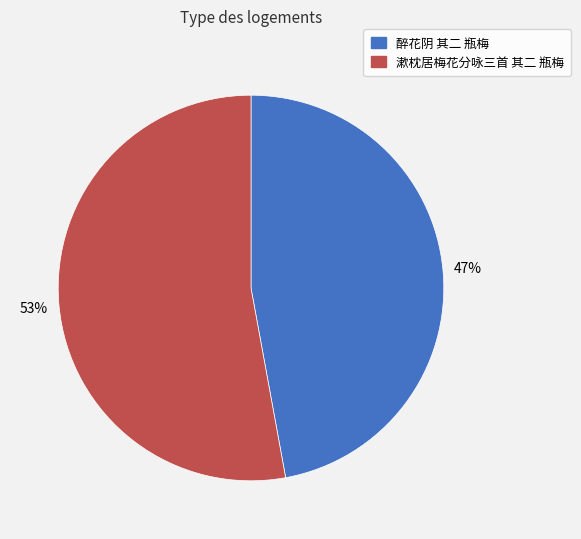

What is the smallest slice in the pie chart?

醉花阴 其二 瓶梅